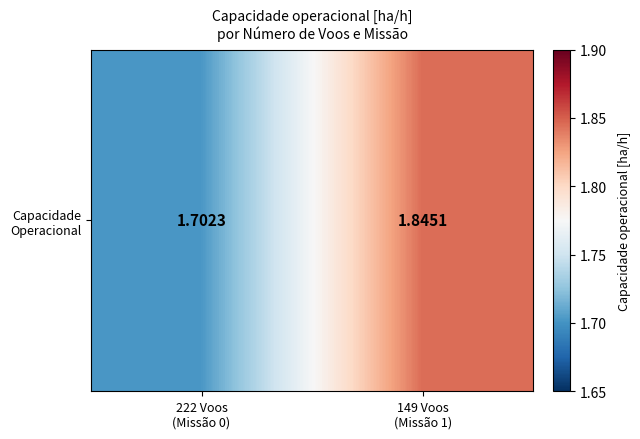

What is the minimum value shown in the chart?

1.7